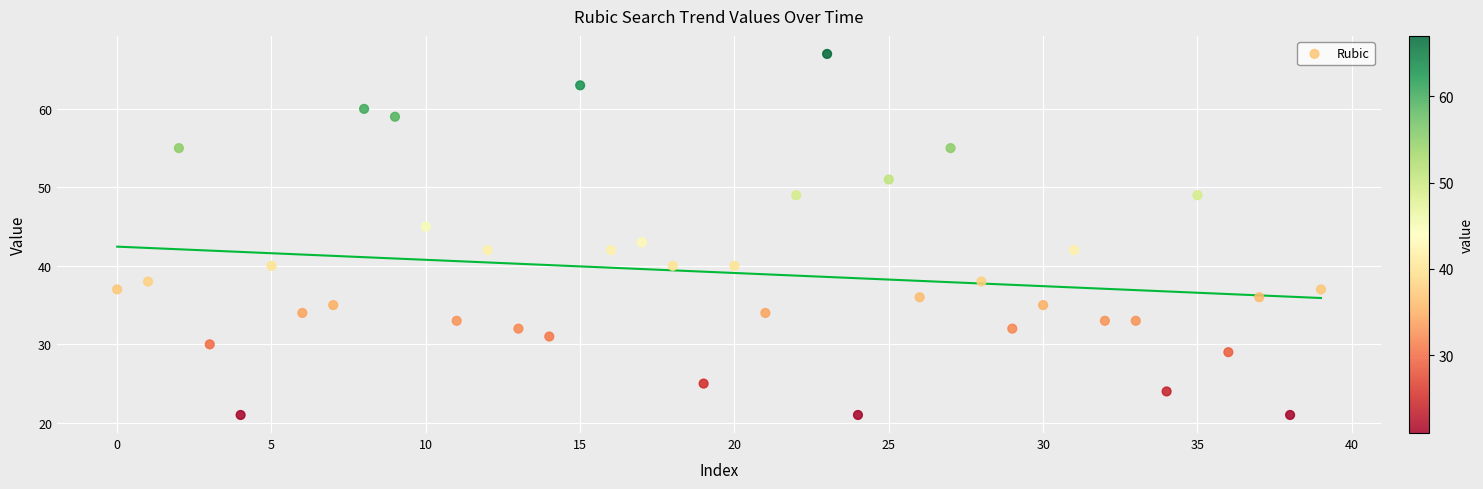

What is the range of Y values (max minus min)?

46